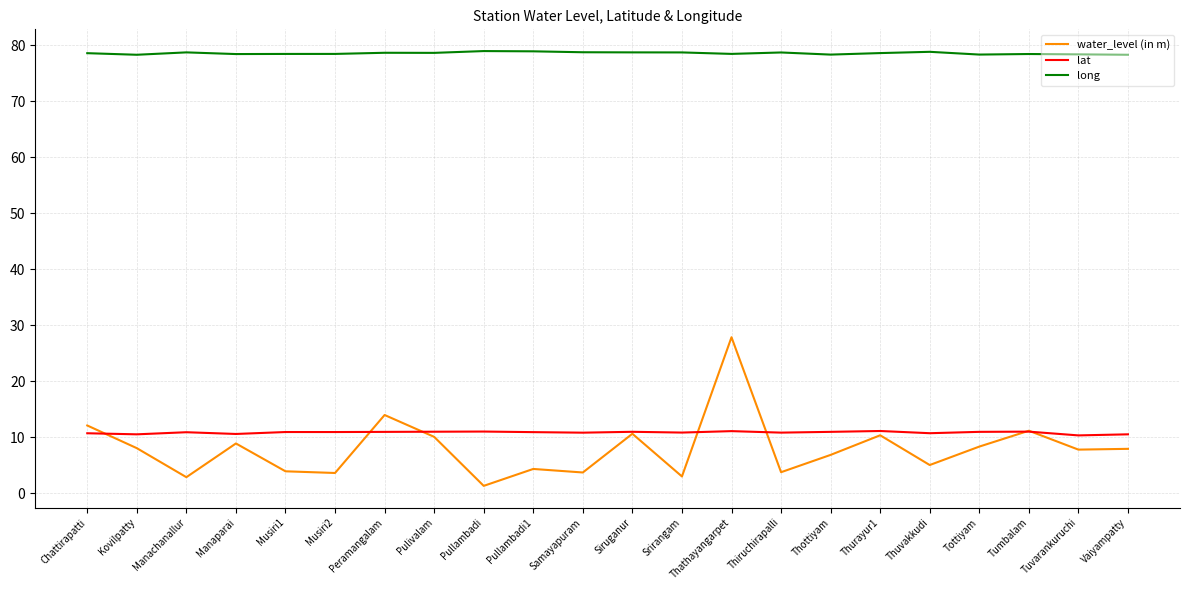

What is the total value across all series at Tumbalam?

100.7